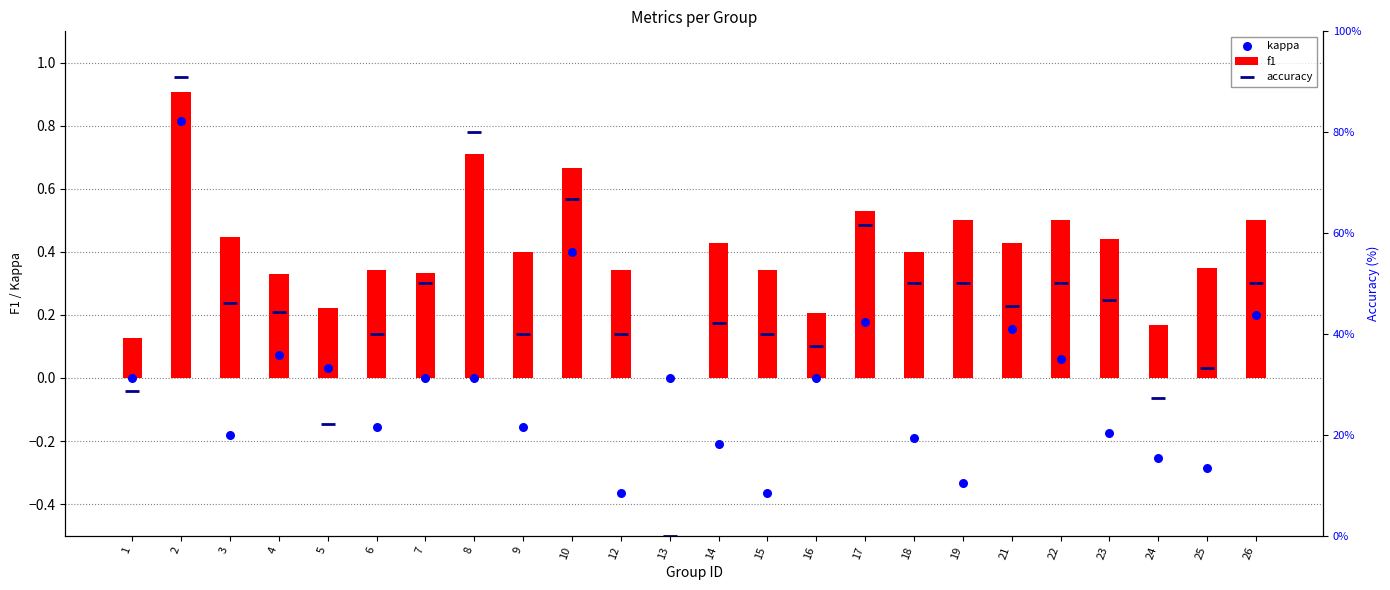

What are all the series names shown in the legend?

f1, kappa, accuracy